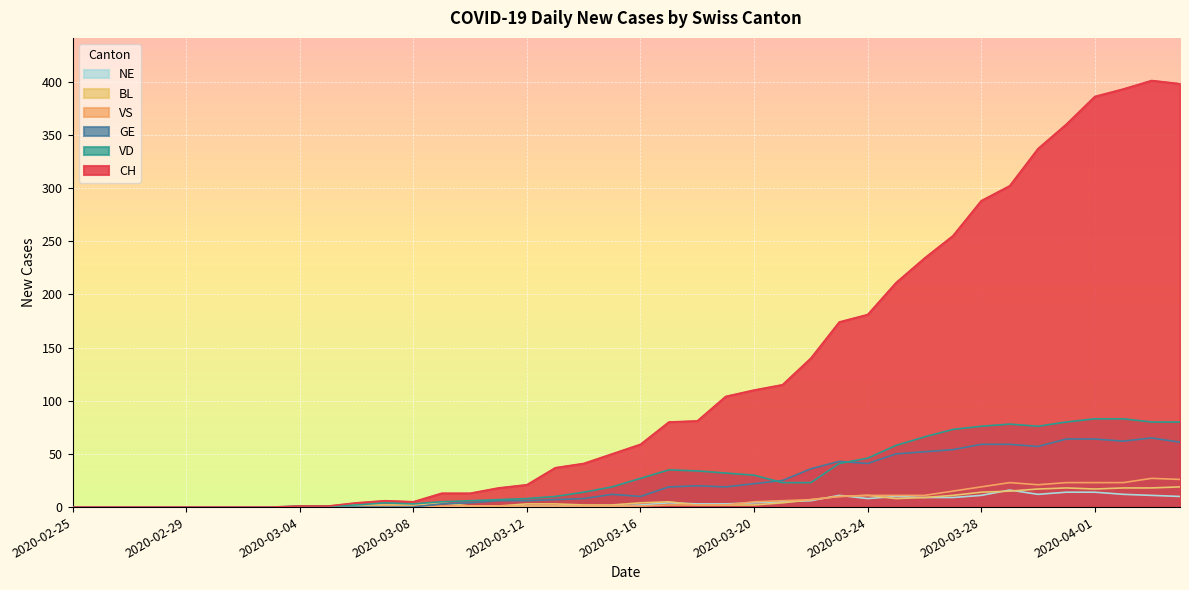

Rank the series at 2020-03-18 from highest to lowest value.

CH, VD, GE, NE, BL, VS